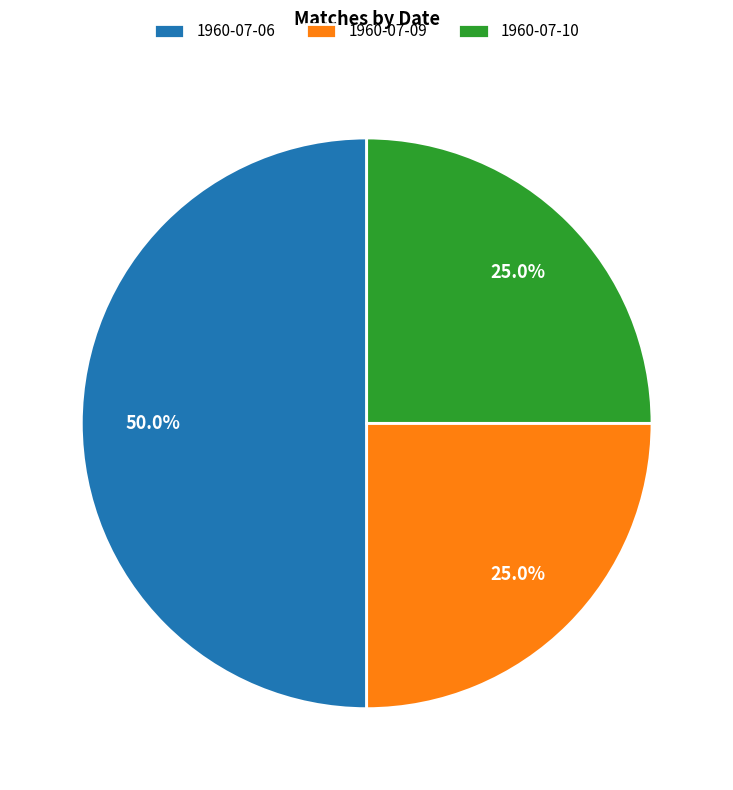

Approximately how many times larger is the value at 1960-07-06 compared to 1960-07-09?

2.0